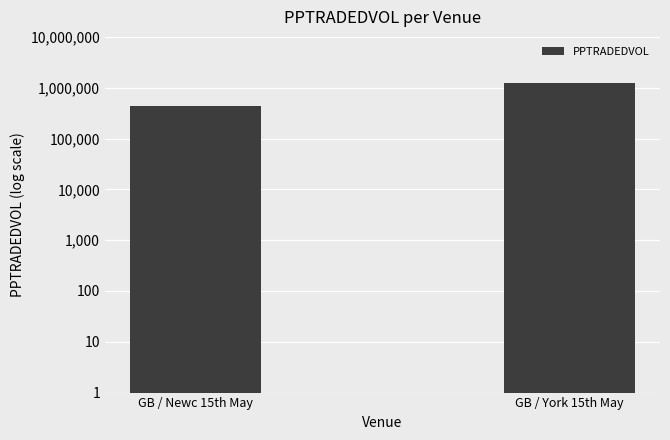

List the labels in order of value, smallest first.

GB / Newc 15th May, GB / York 15th May